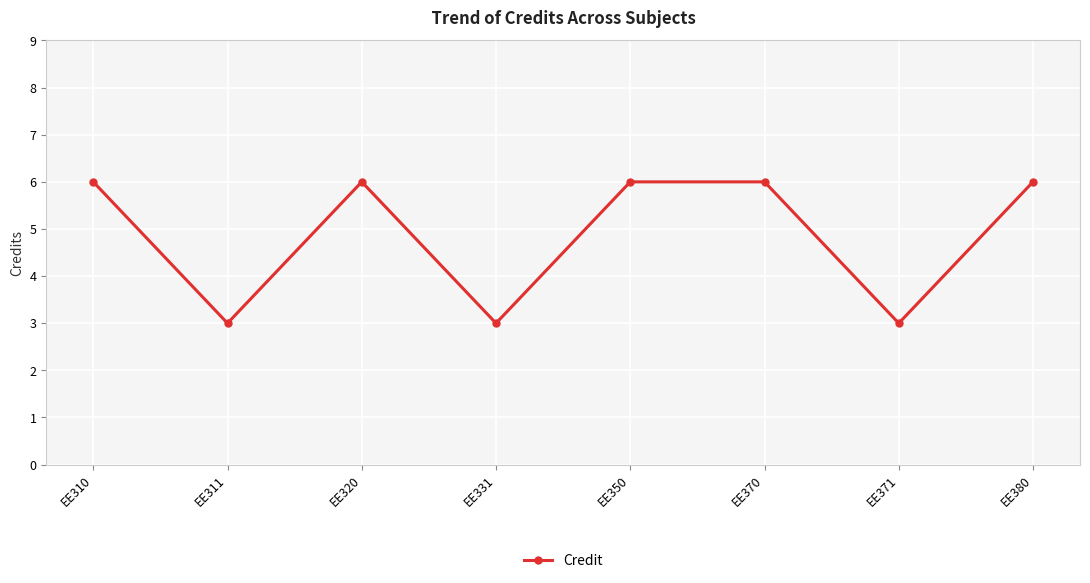

What is the value of the 6th point from the left?

6